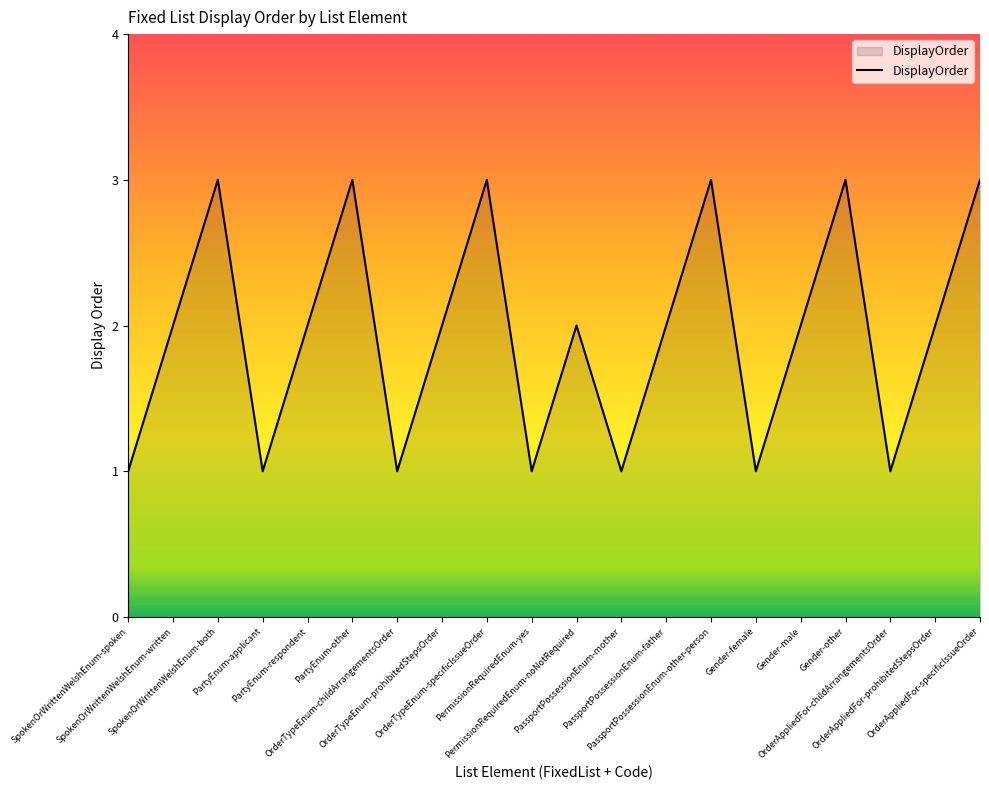

What is the greatest value displayed?

3